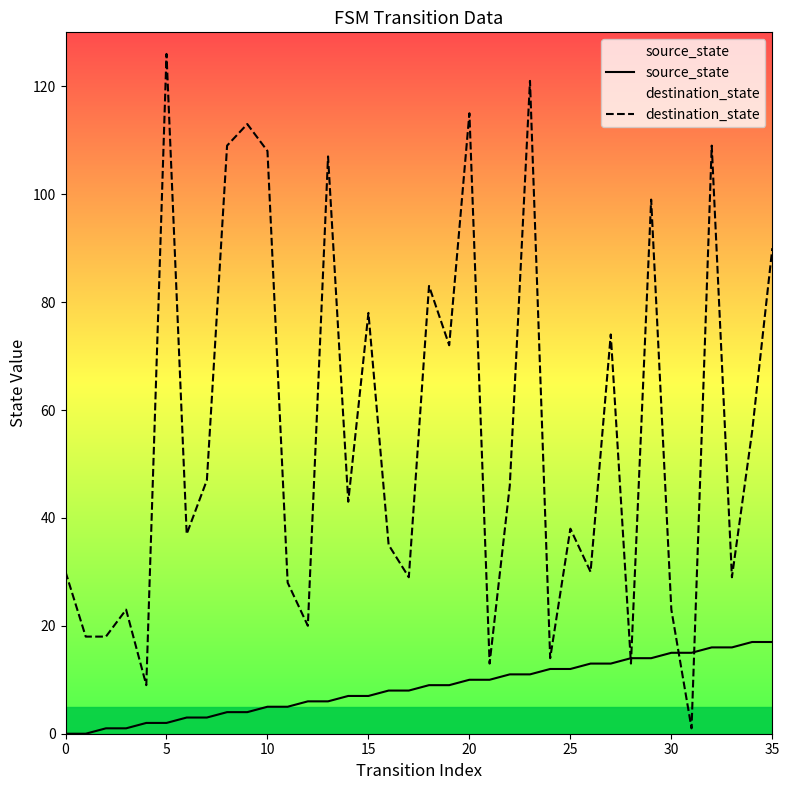

True or false: source_state has more than 0 points higher than both neighbors.

False